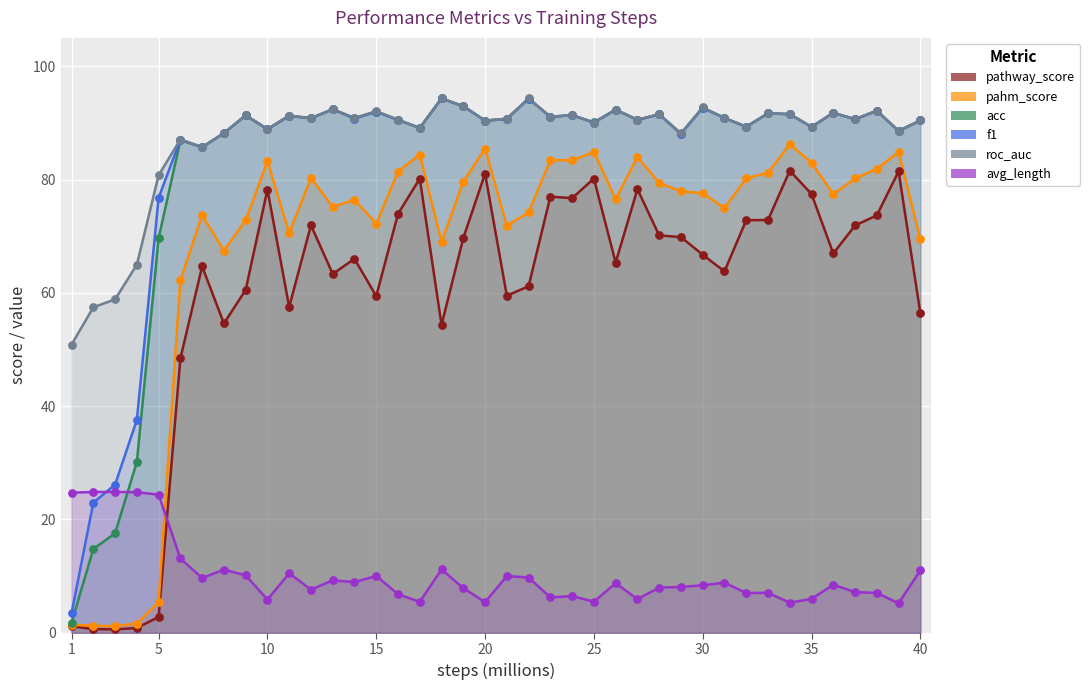

Across all series, what Y value is closest to 47?

48.4